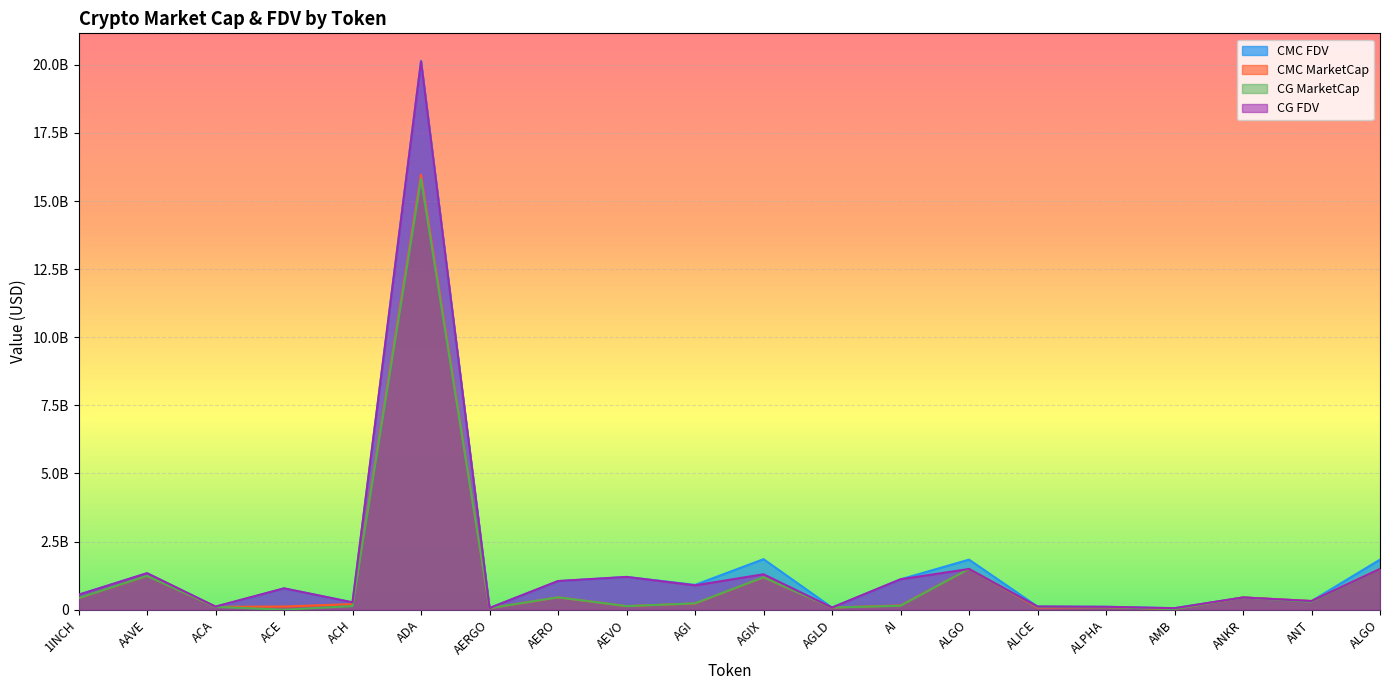

How many data points in CG_MarketCap are less than 232706288?

10